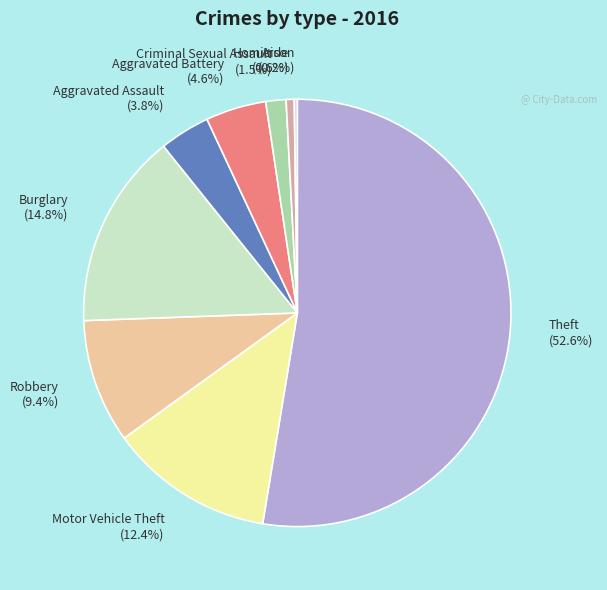

To the nearest percent, what percentage of the pie is Aggravated Battery?

5%